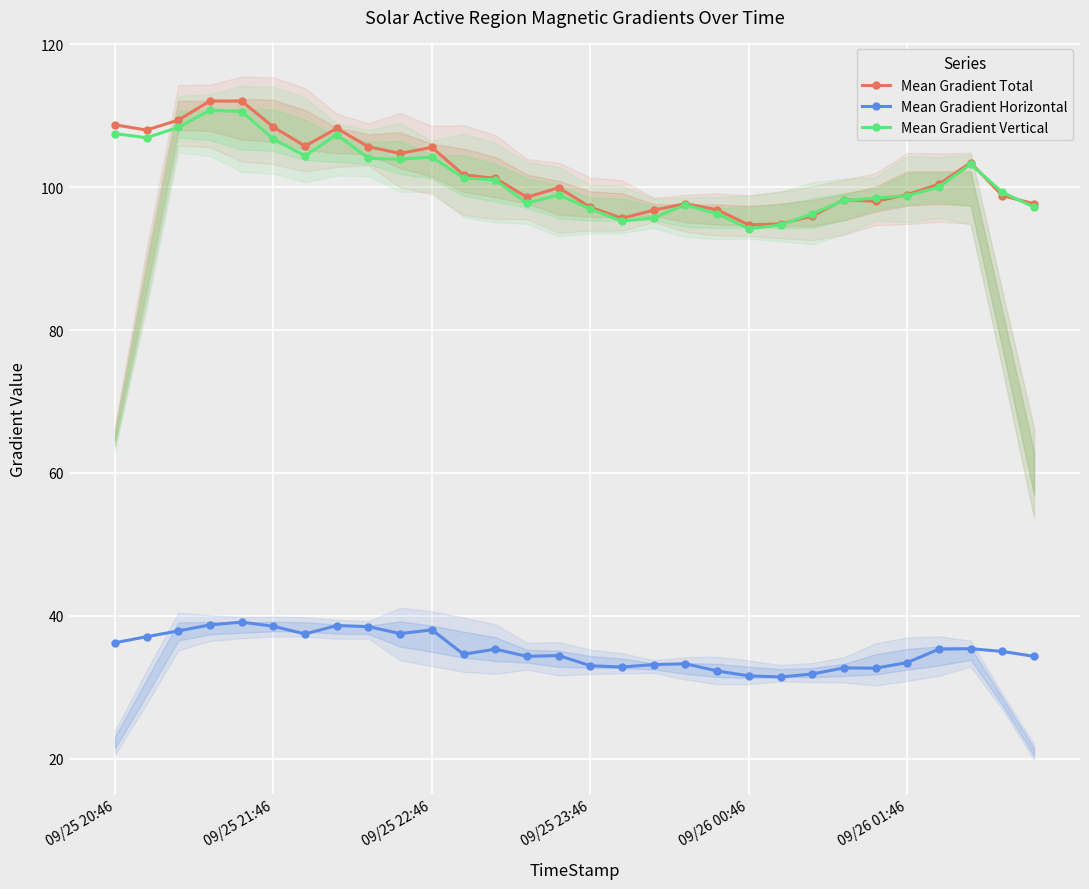

How many distinct data groups are displayed?

3